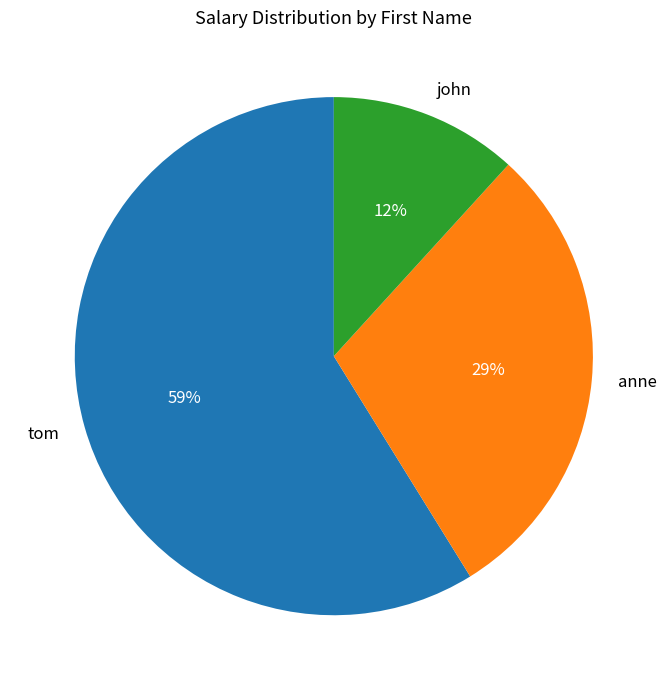

To the nearest percent, what is the average slice percentage?

33%